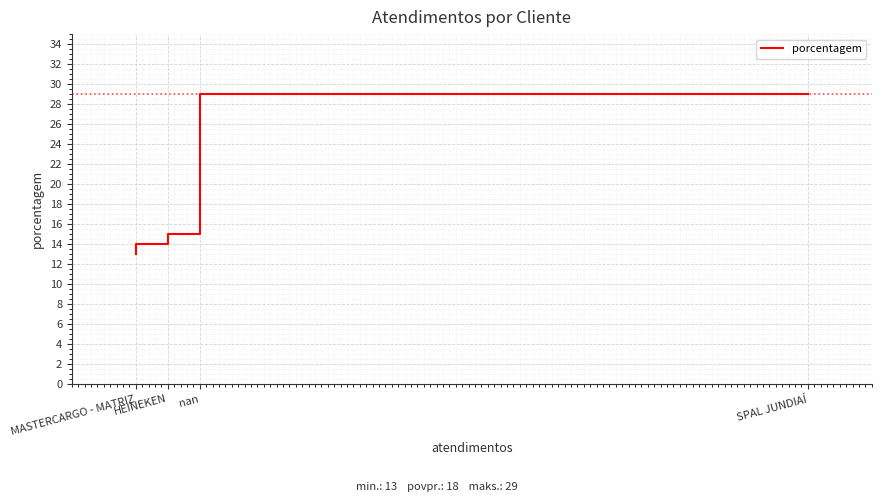

The value at nan is 22. True or false?

False